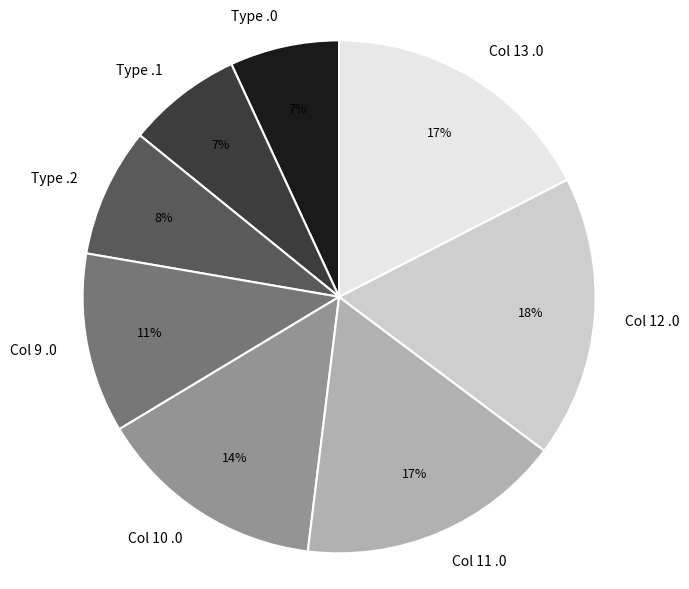

To the nearest percent, what is the difference between the largest and smallest slice percentages?

11%